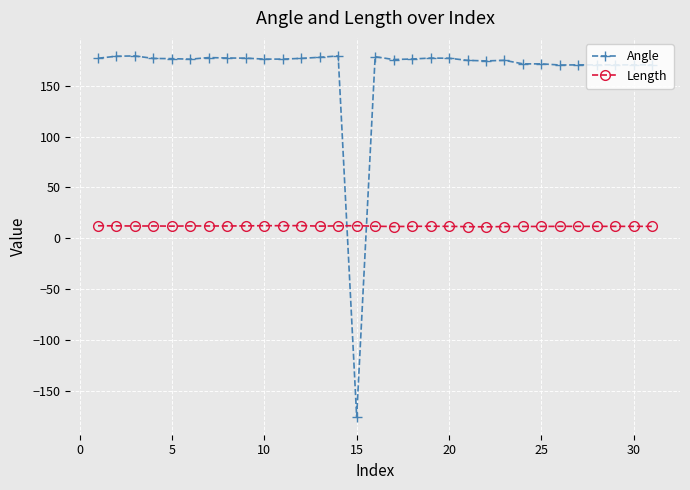

True or false: Angle has more than 0 points higher than both neighbors.

True